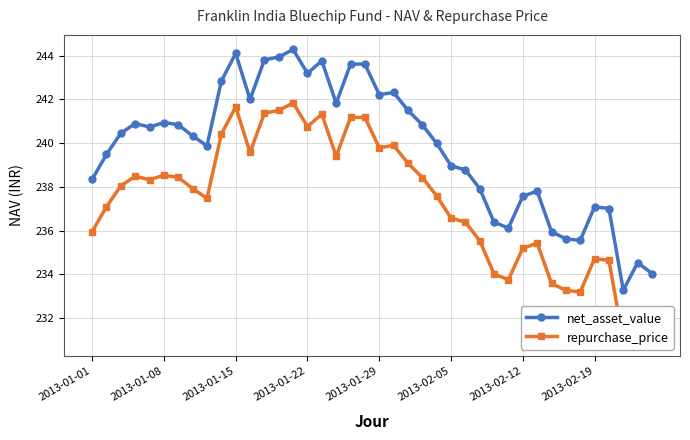

What is the lowest value of the net_asset_value series?

233.3